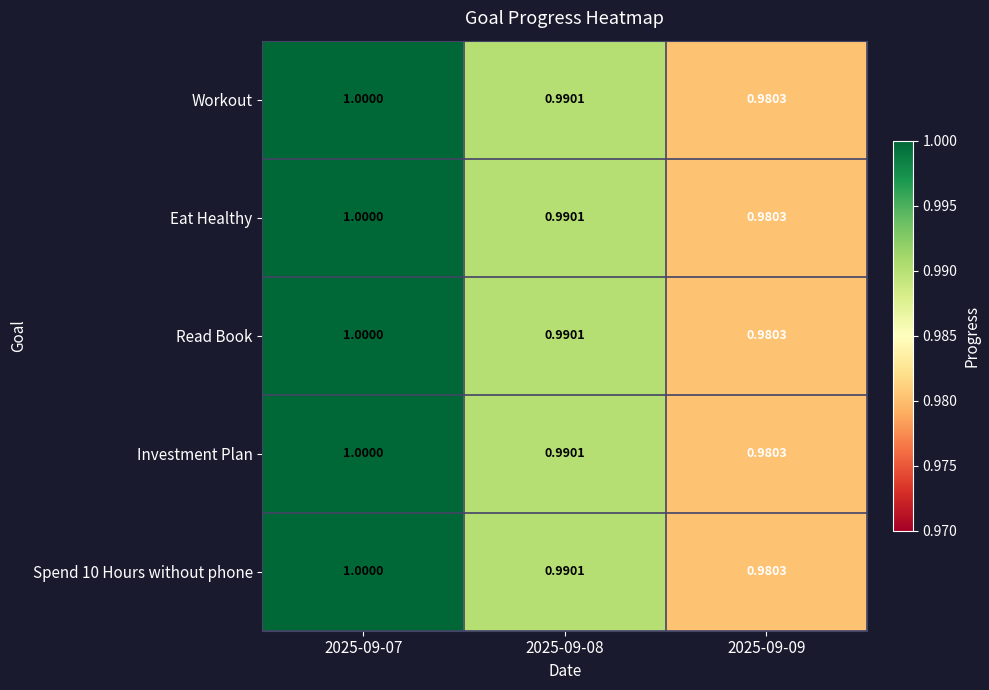

What is the total value across all series at 2025-09-08?

5.0